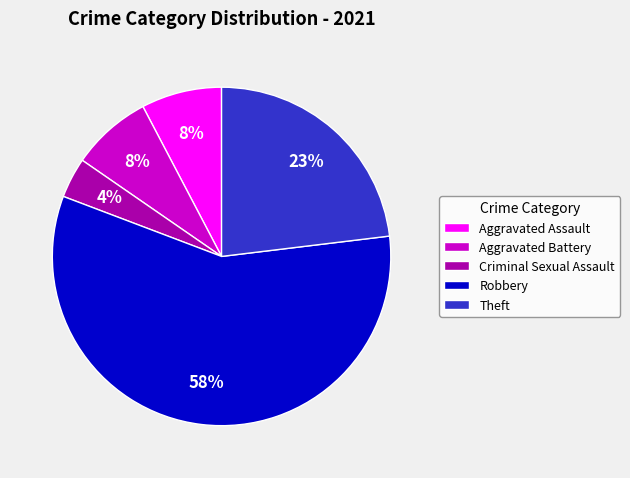

The Theft slice represents 23% of the pie. True or false?

True